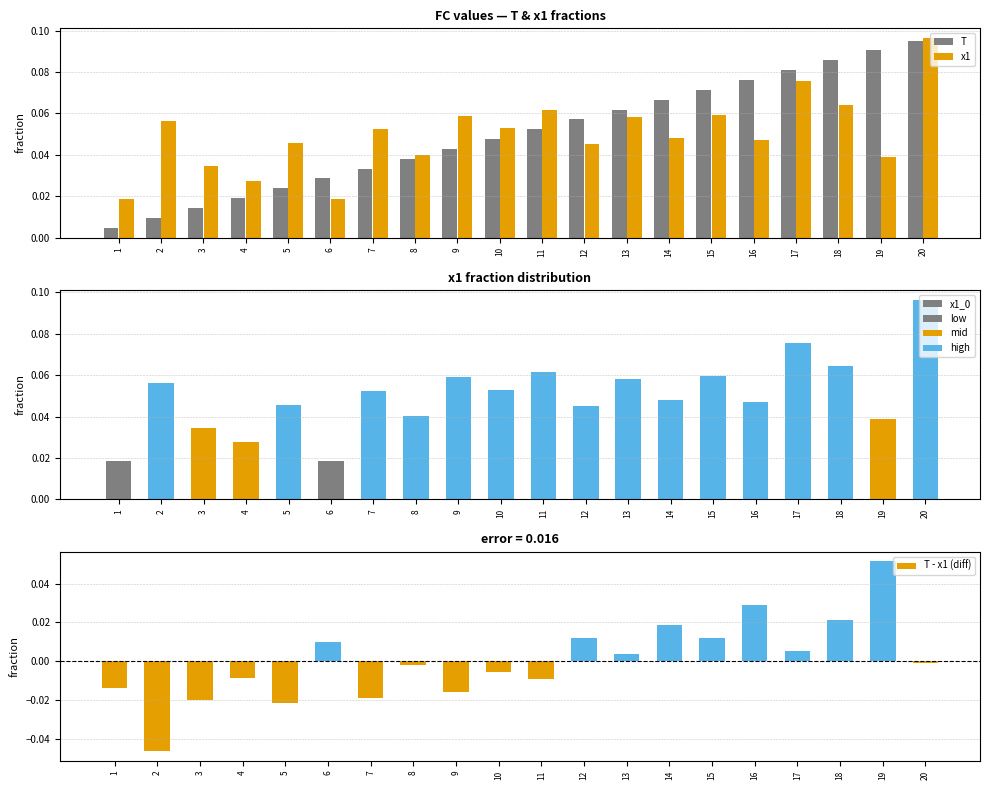

How many values are below 0?

11